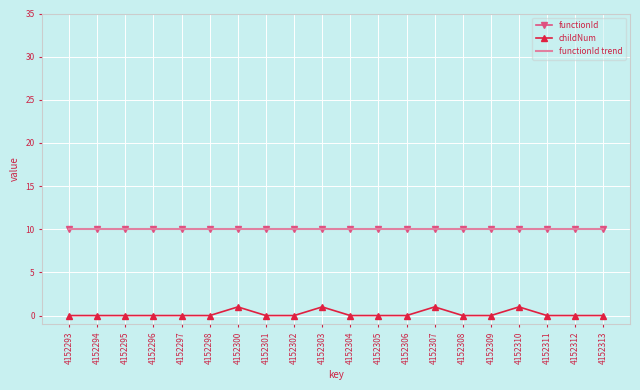

At how many categories does at least one series exceed 0?

20